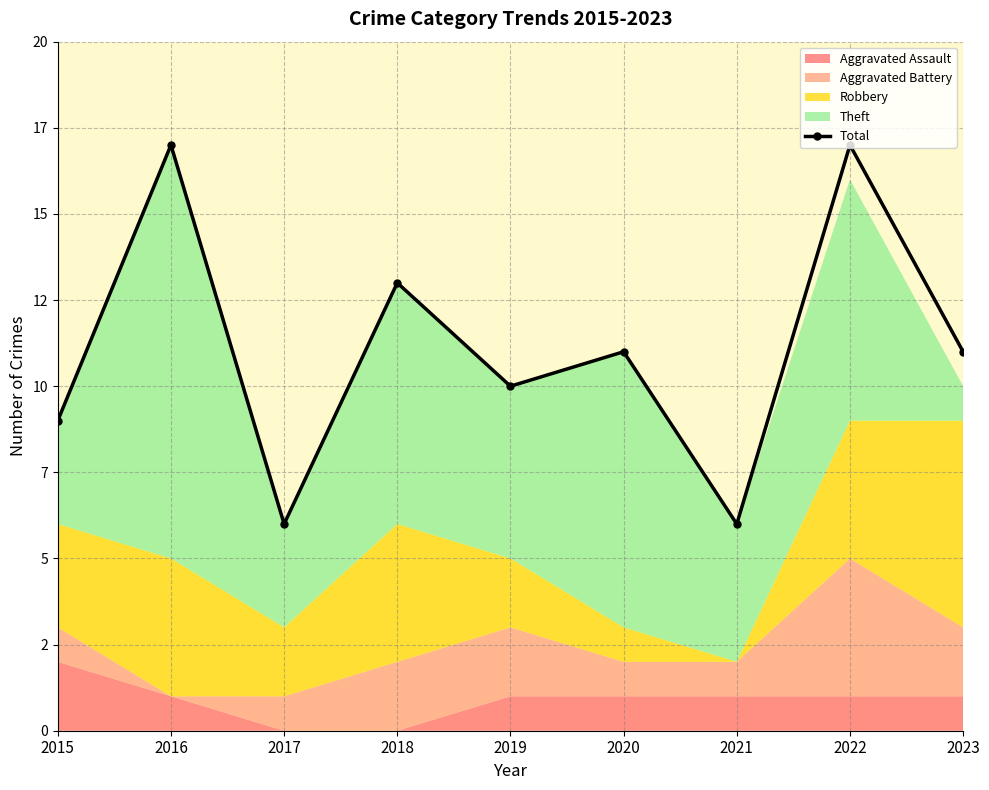

Does the chart display data point markers on the line(s)?

Yes